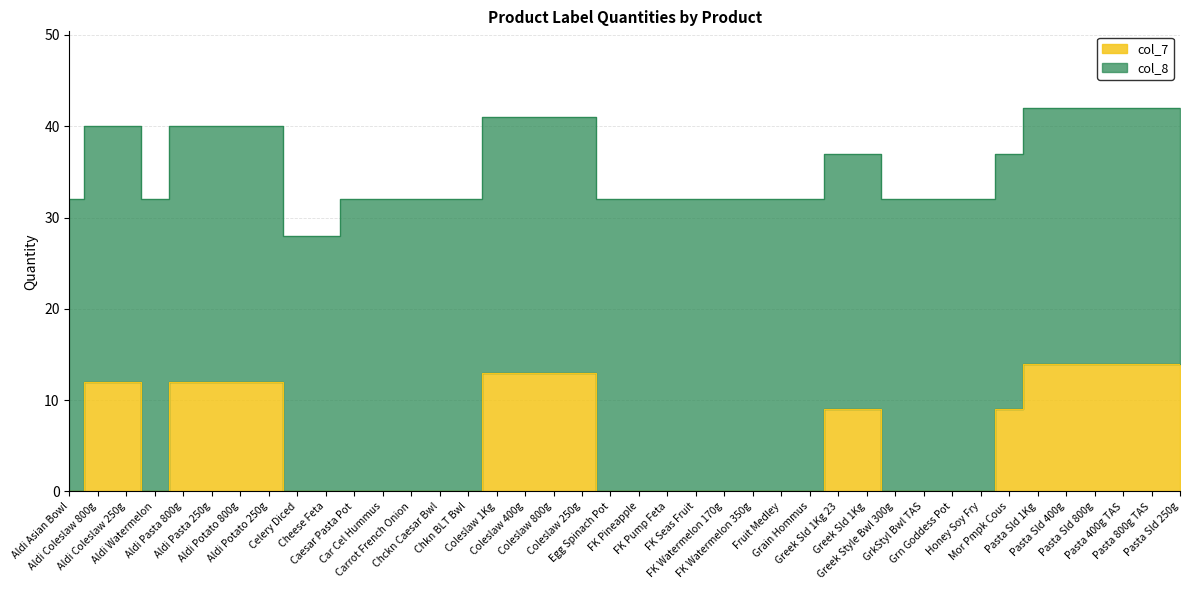

Read the value at Coleslaw 400g, to the nearest 5.

15